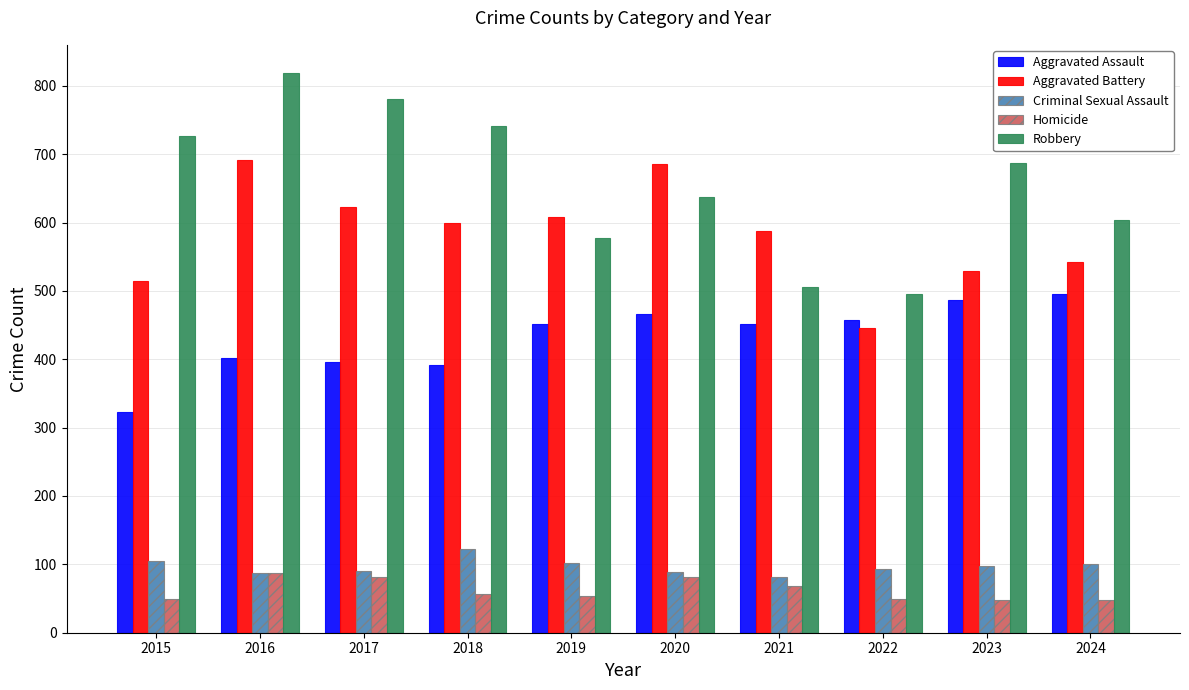

How many bars are there in each group?

5